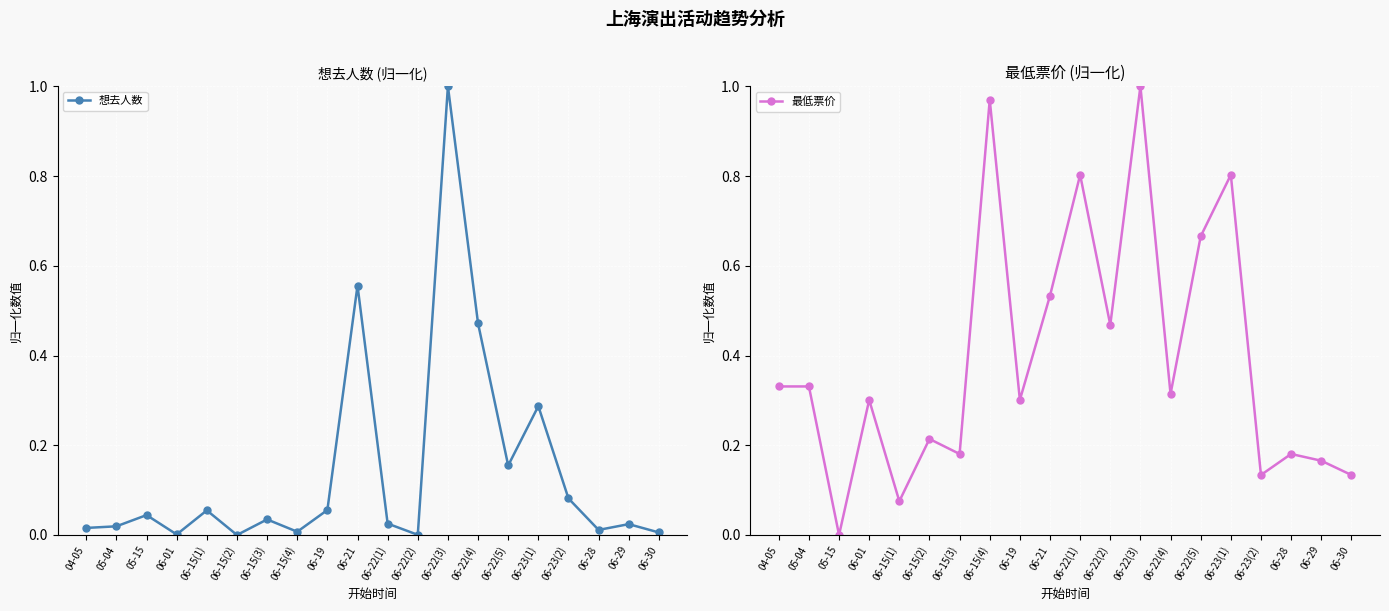

True or false: 想去人数 has more than 2 points higher than both neighbors.

True